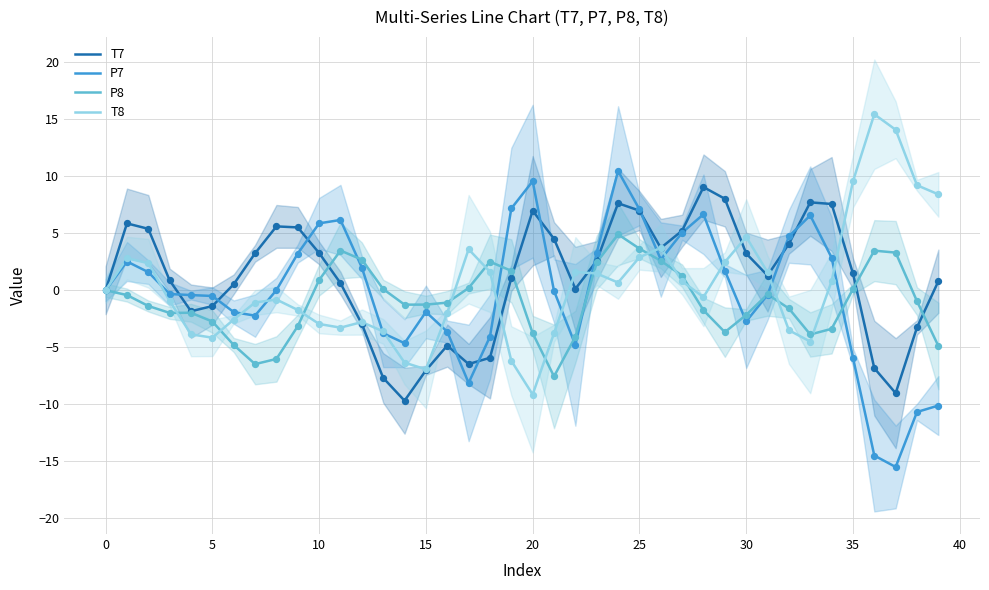

Which series reaches the maximum Y coordinate?

T8